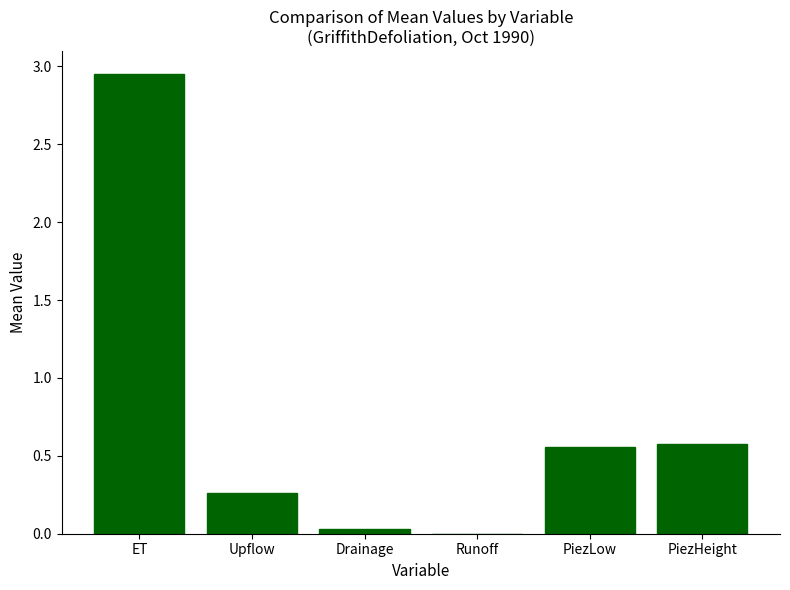

Are the bars grouped side by side (vs. stacked)?

No